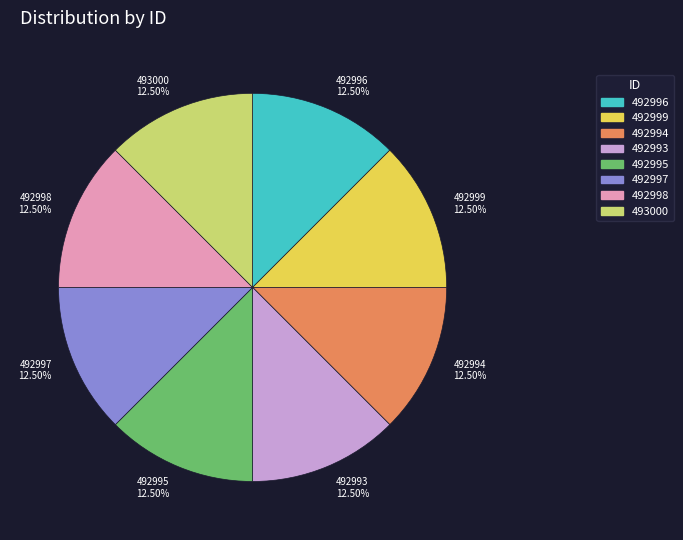

The 492997 slice represents 25% of the pie. True or false?

False